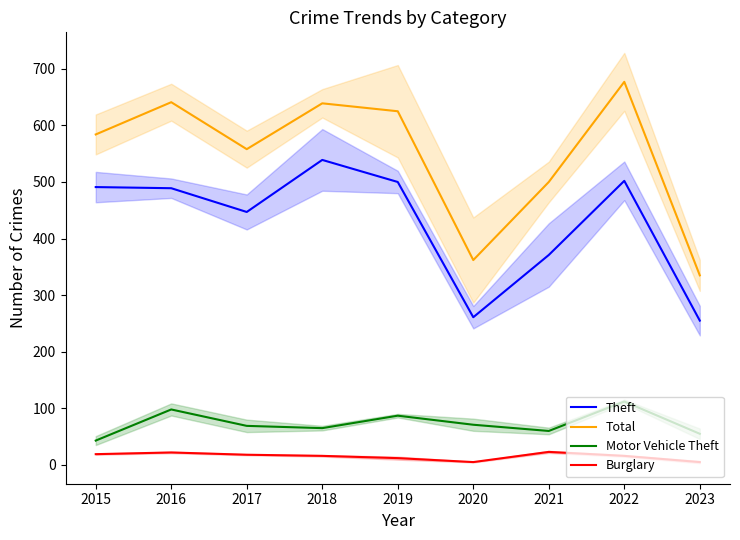

At 2023, list the series in order from smallest to largest.

Burglary, Motor Vehicle Theft, Theft, Total